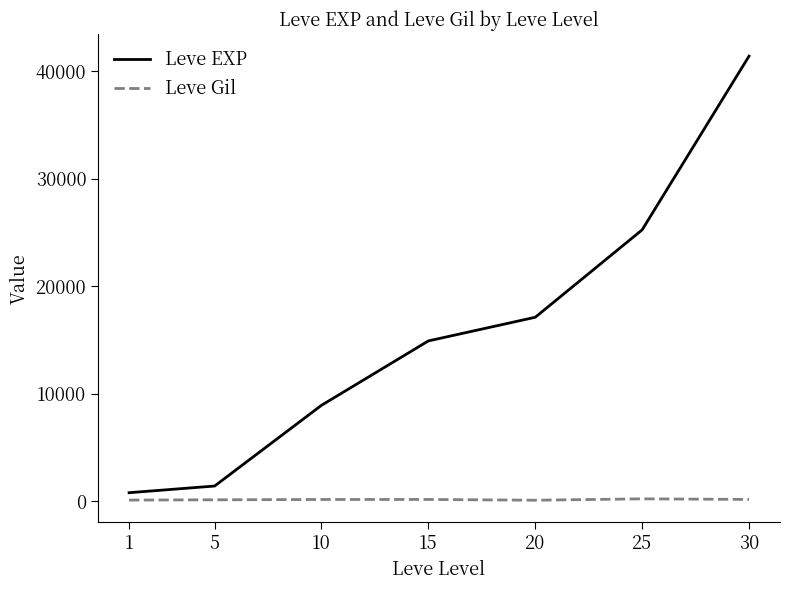

What is the difference between the second highest and minimum values in the Leve Gil series?

74